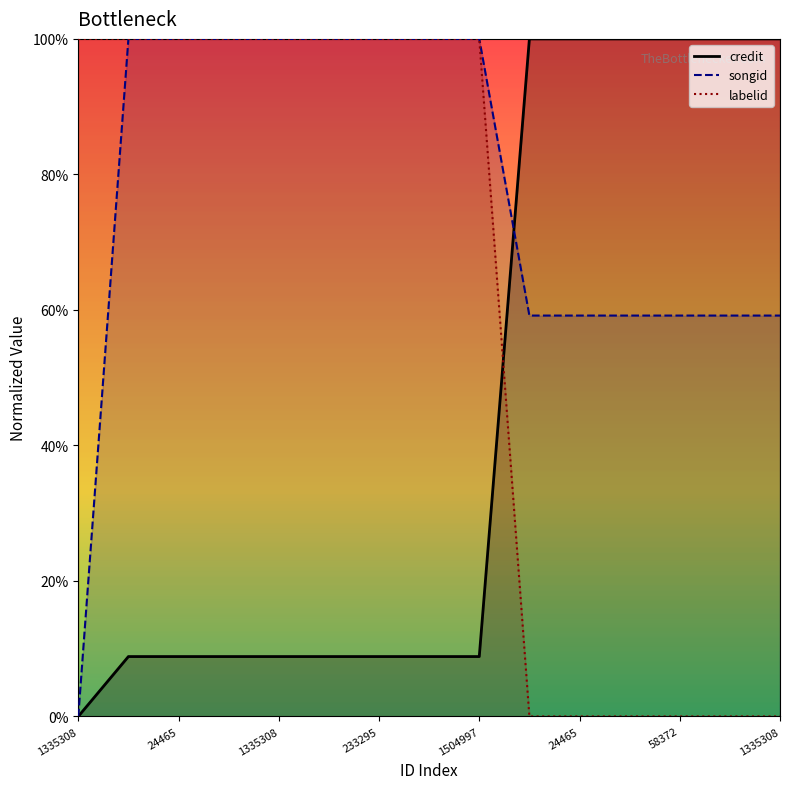

The value of songid at 233295 is 0.7. True or false?

False